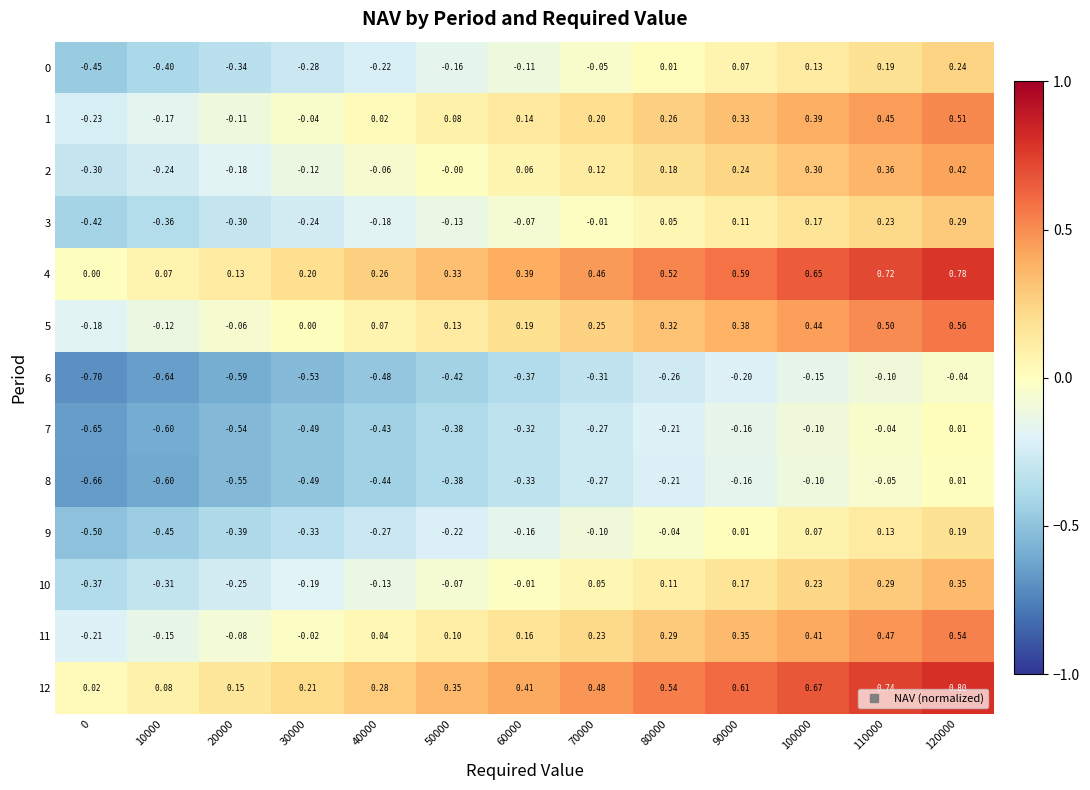

Is the value of 9 at 110000 greater than the value of 10 at 40000?

Yes